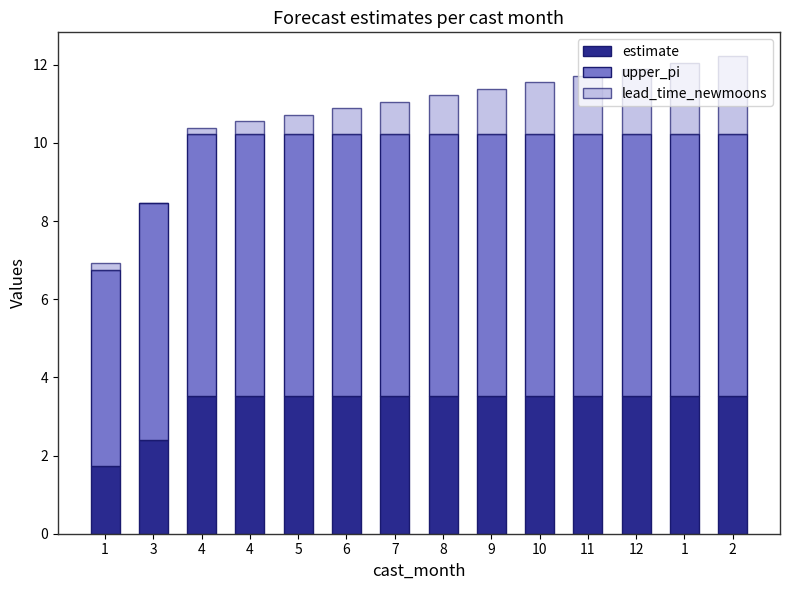

Count the number of categories in the chart.

14